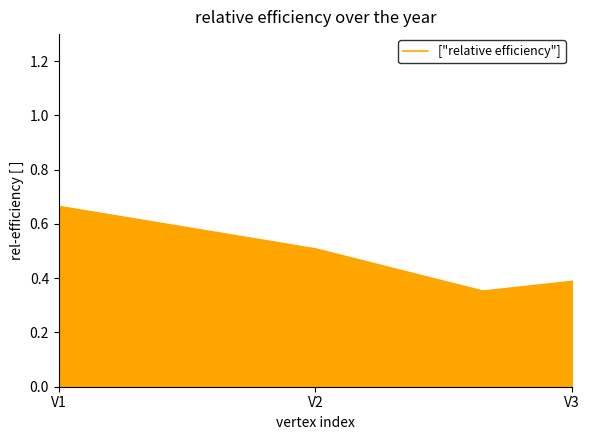

How many lines are shown in the chart?

1